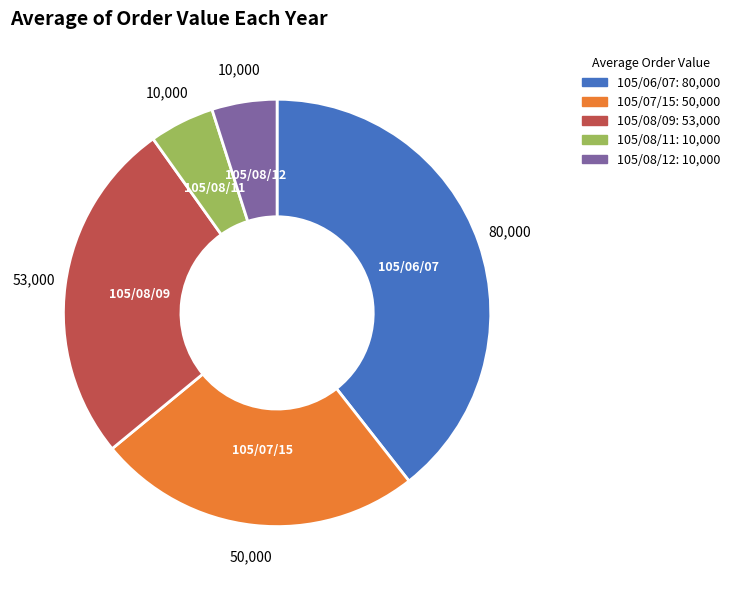

How many slices are in this pie chart?

5